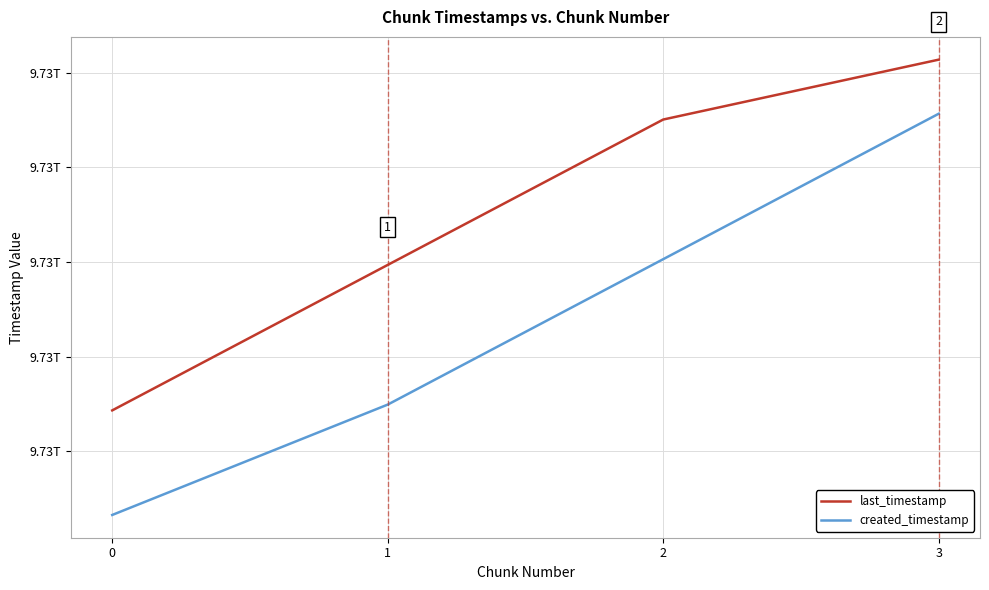

Where is last_timestamp nearest to the value 9731642774330?

1